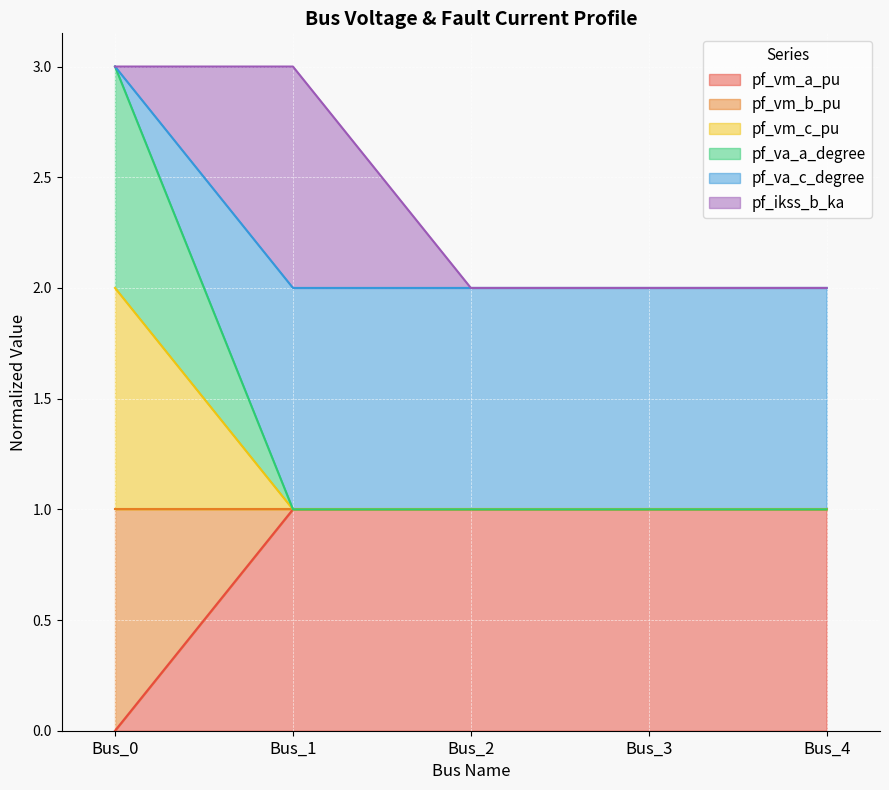

True or false: pf_va_a_degree and pf_vm_a_pu intersect in this chart.

False